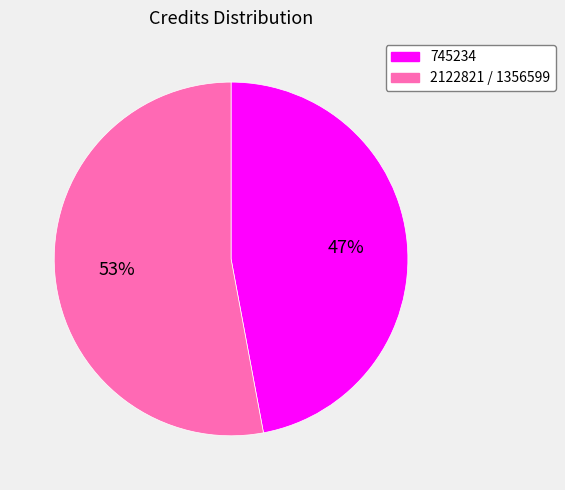

Which slice represents more than half of the pie?

2122821 / 1356599